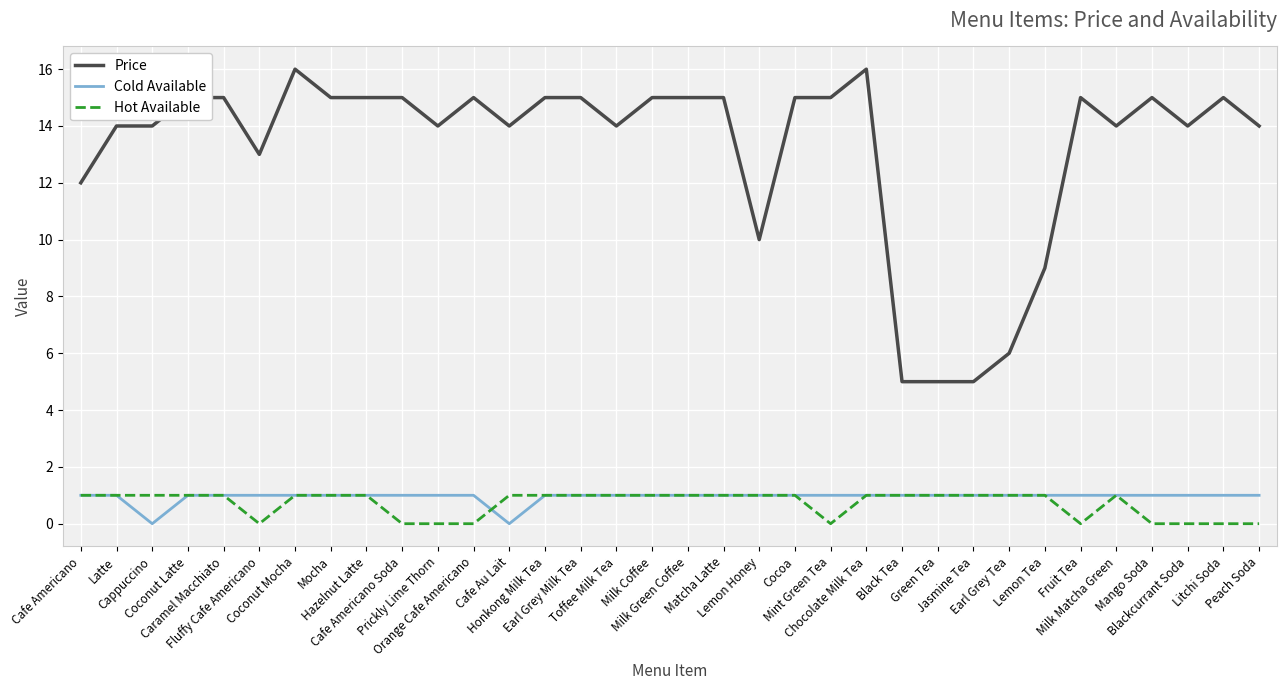

True or false: Price and Cold Available intersect in this chart.

False